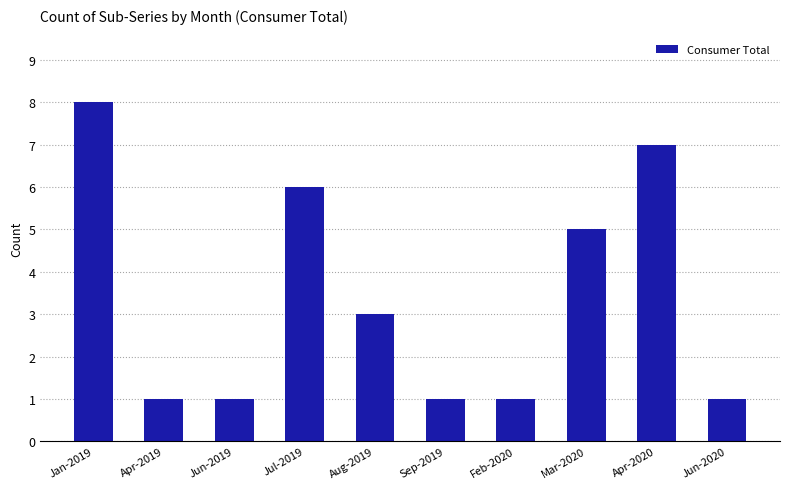

Reading left to right, transcribe all the data shown in this chart.

Jan-2019=8	Apr-2019=1	Jun-2019=1	Jul-2019=6	Aug-2019=3	Sep-2019=1	Feb-2020=1	Mar-2020=5	Apr-2020=7	Jun-2020=1